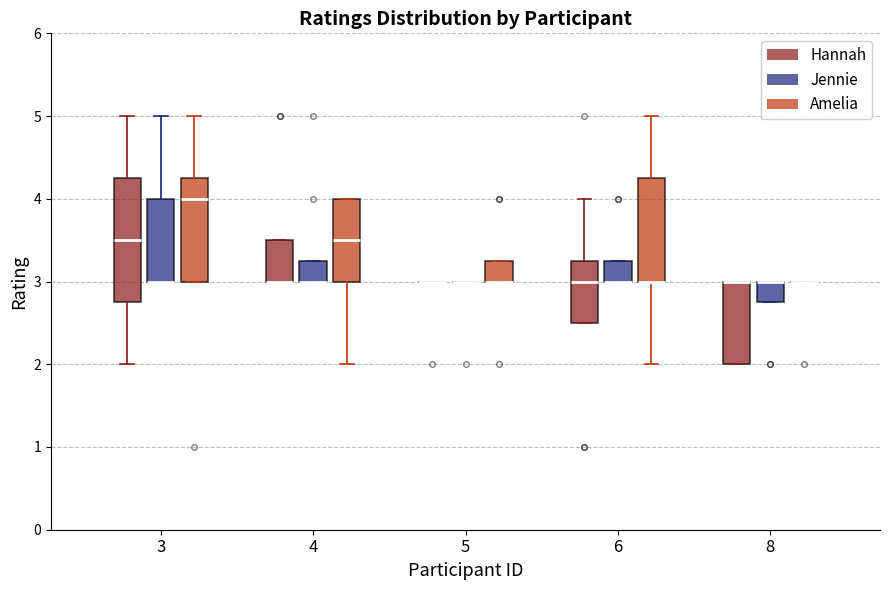

Reading left to right, read every box against the y-axis: the position of its median line, the range the box covers, and the ends of its whiskers. The values are not printed on the chart, so give them approximately, as read against the axis.

3 (Hannah): median 3.5, box 2.8 to 4.3, whiskers 2.0 to 5.0
3 (Jennie): median 3.0 (drawn on the box's lower edge), box 3.0 to 4.0, whiskers 3.0 to 5.0
3 (Amelia): median 4.0, box 3.0 to 4.3, whiskers 3.0 to 5.0
4 (Hannah): median 3.0 (drawn on the box's lower edge), box 3.0 to 3.5, whiskers 3.0 to 3.5
4 (Jennie): median 3.0 (drawn on the box's lower edge), box 3.0 to 3.3, whiskers 3.0 to 3.3
4 (Amelia): median 3.5, box 3.0 to 4.0, whiskers 2.0 to 4.0
5 (Hannah): box collapsed to a line at 3.0, whiskers 3.0 to 3.0
5 (Jennie): box collapsed to a line at 3.0, whiskers 3.0 to 3.0
5 (Amelia): median 3.0 (drawn on the box's lower edge), box 3.0 to 3.3, whiskers 3.0 to 3.3
6 (Hannah): median 3.0, box 2.5 to 3.3, whiskers 2.5 to 4.0
6 (Jennie): median 3.0 (drawn on the box's lower edge), box 3.0 to 3.3, whiskers 3.0 to 3.3
6 (Amelia): median 3.0 (drawn on the box's lower edge), box 3.0 to 4.3, whiskers 2.0 to 5.0
8 (Hannah): median 3.0 (drawn on the box's upper edge), box 2.0 to 3.0, whiskers 2.0 to 3.0
8 (Jennie): median 3.0 (drawn on the box's upper edge), box 2.8 to 3.0, whiskers 2.8 to 3.0
8 (Amelia): box collapsed to a line at 3.0, whiskers 3.0 to 3.0